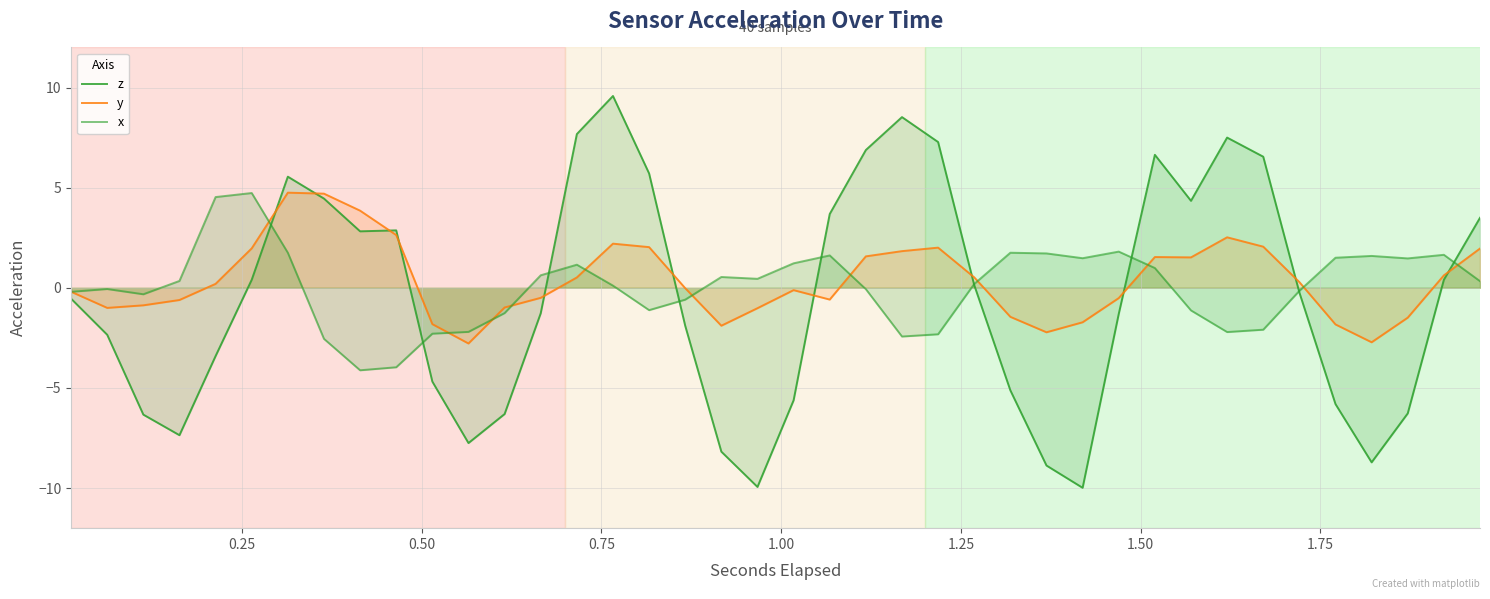

Rank the series by their average value, from highest to lowest.

y, x, z